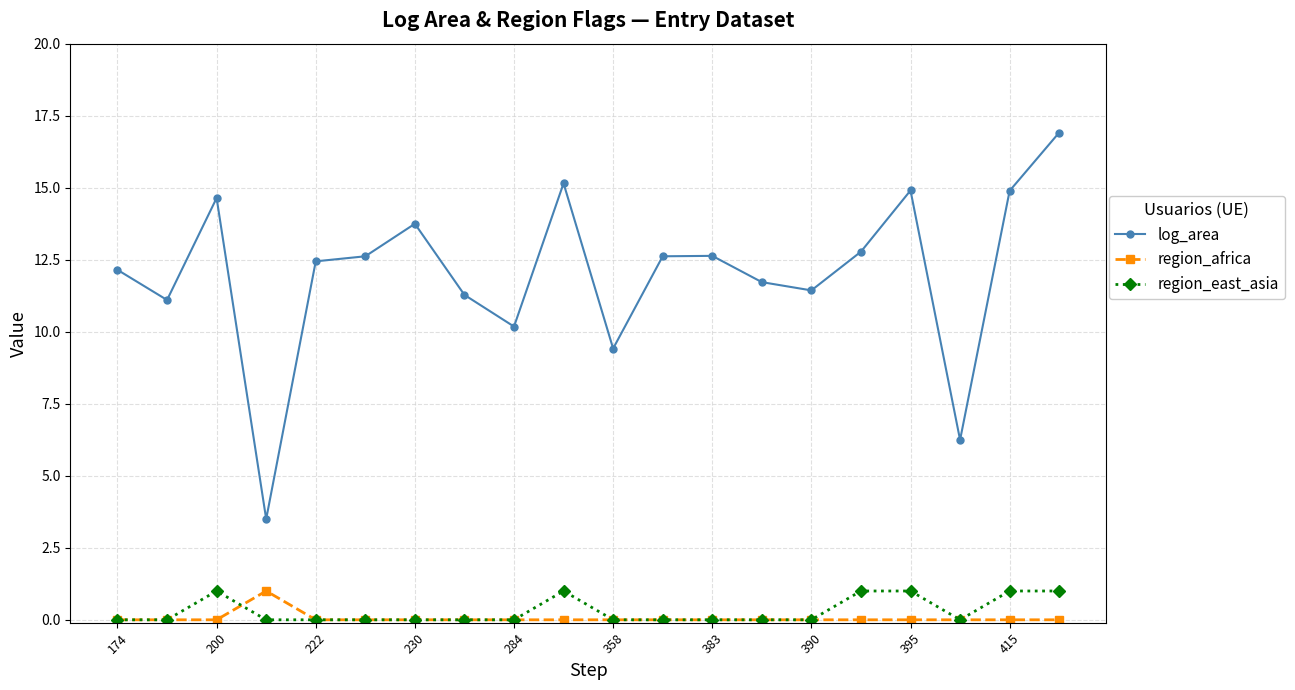

True or false: log_area and region_africa intersect in this chart.

False